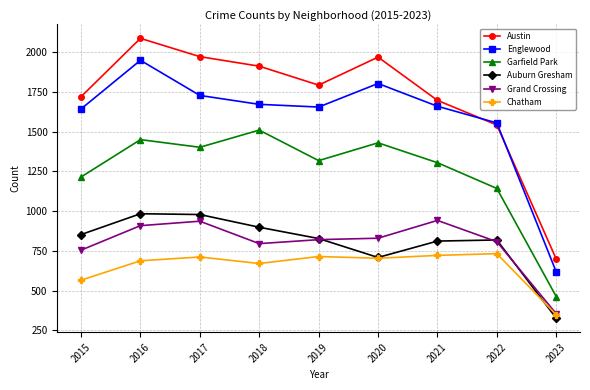

Is it true that Grand Crossing equals 302 at 2016?

False